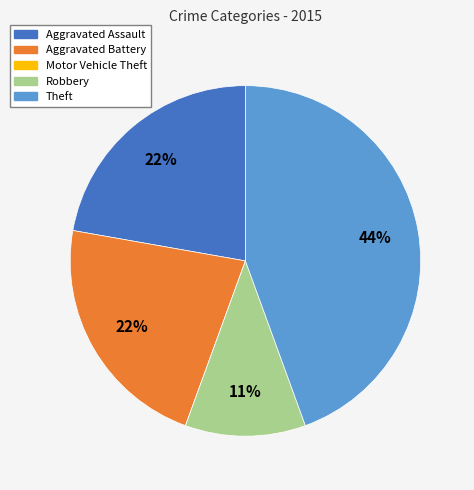

Combined, do Aggravated Assault and Robbery account for over 50%?

No